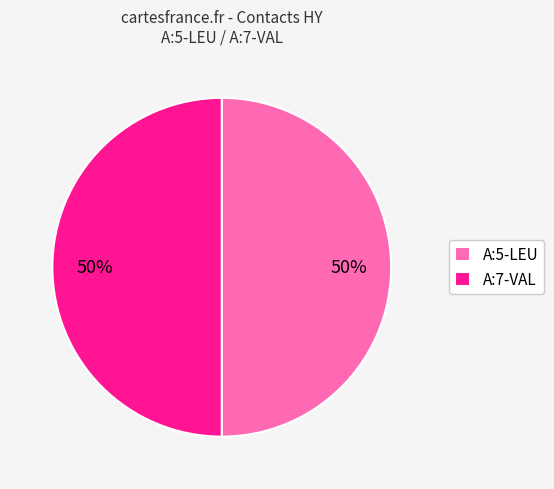

Approximately how many times larger is the value at A:5-LEU compared to A:7-VAL?

1.0